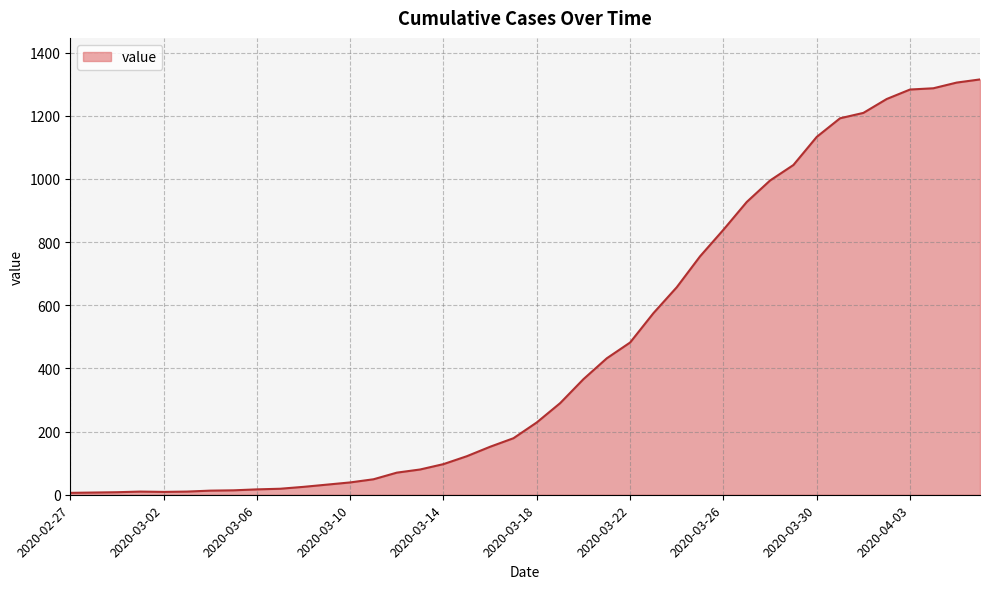

What is the greatest value displayed?

1315